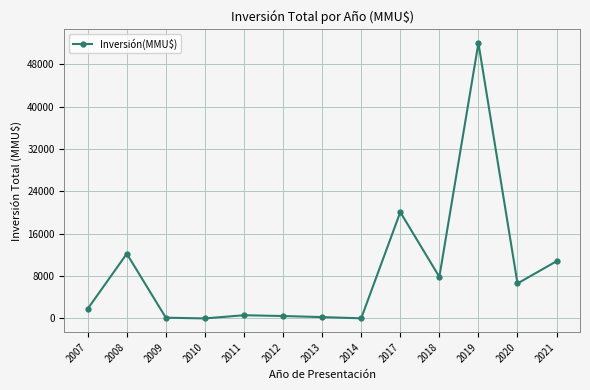

What is the difference between the values at 2008 and 2019?

39787